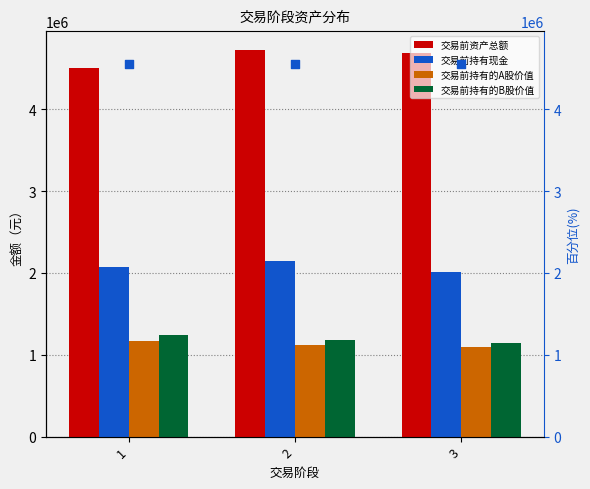

Which series has the largest total across all categories?

交易前资产总额